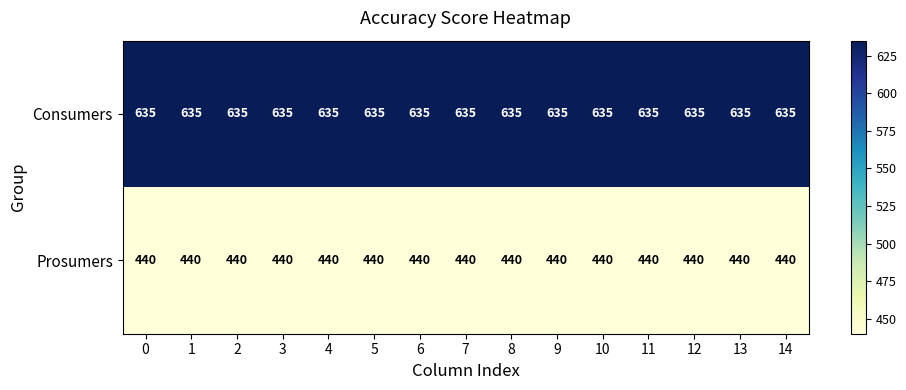

What is the average value of the Consumers series?

635